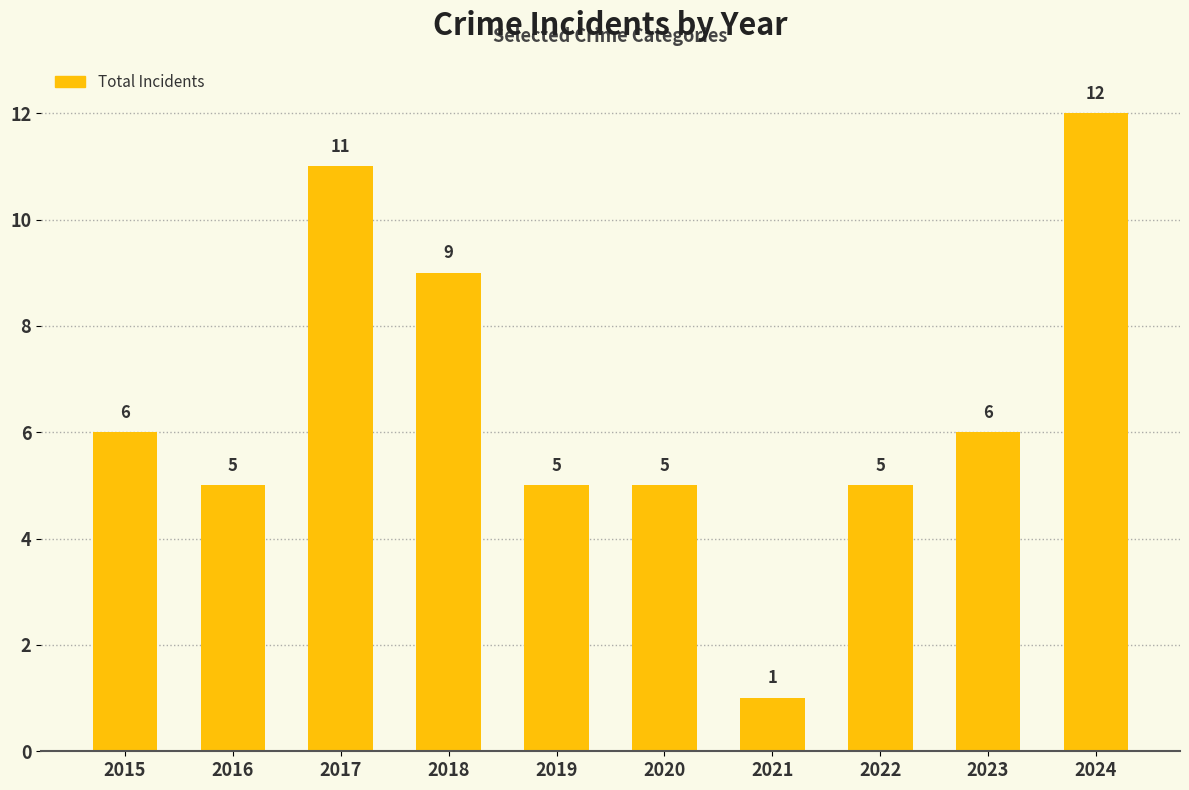

What is the minimum value shown in the chart?

1